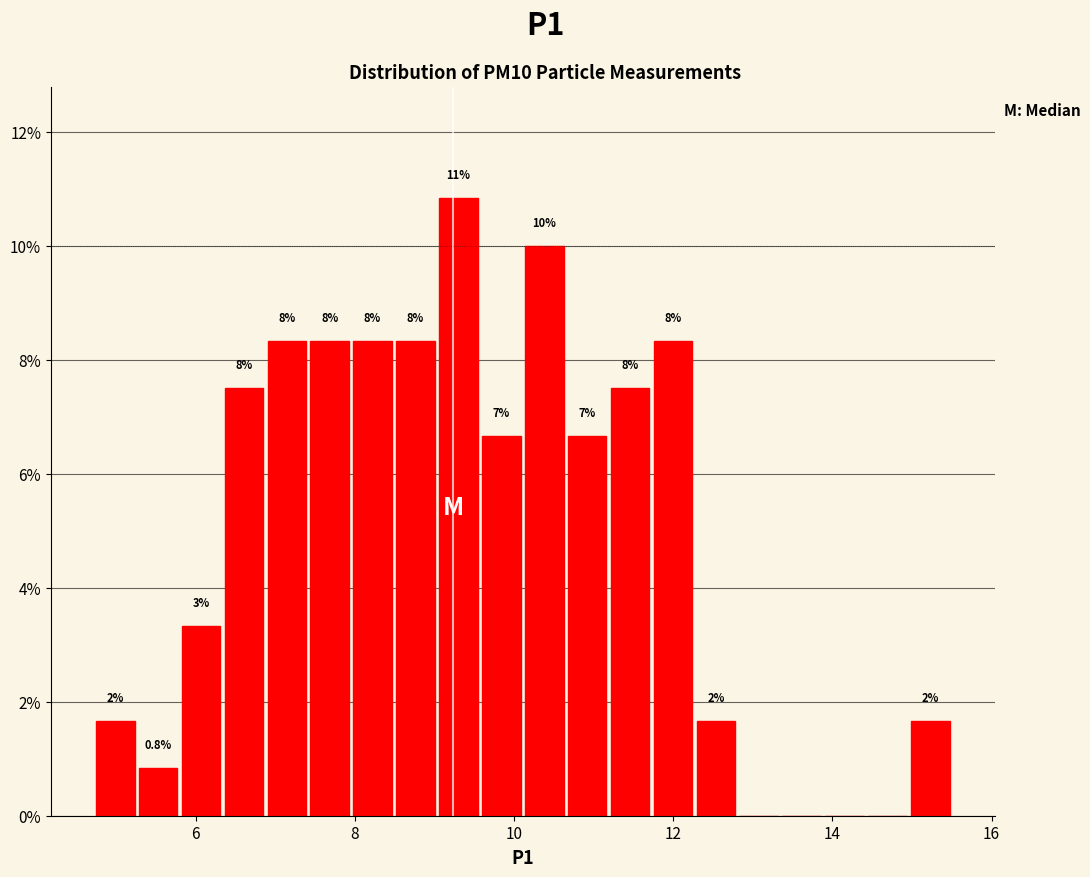

Read against the x-axis, roughly where is the centre of the tallest bar?

9.4